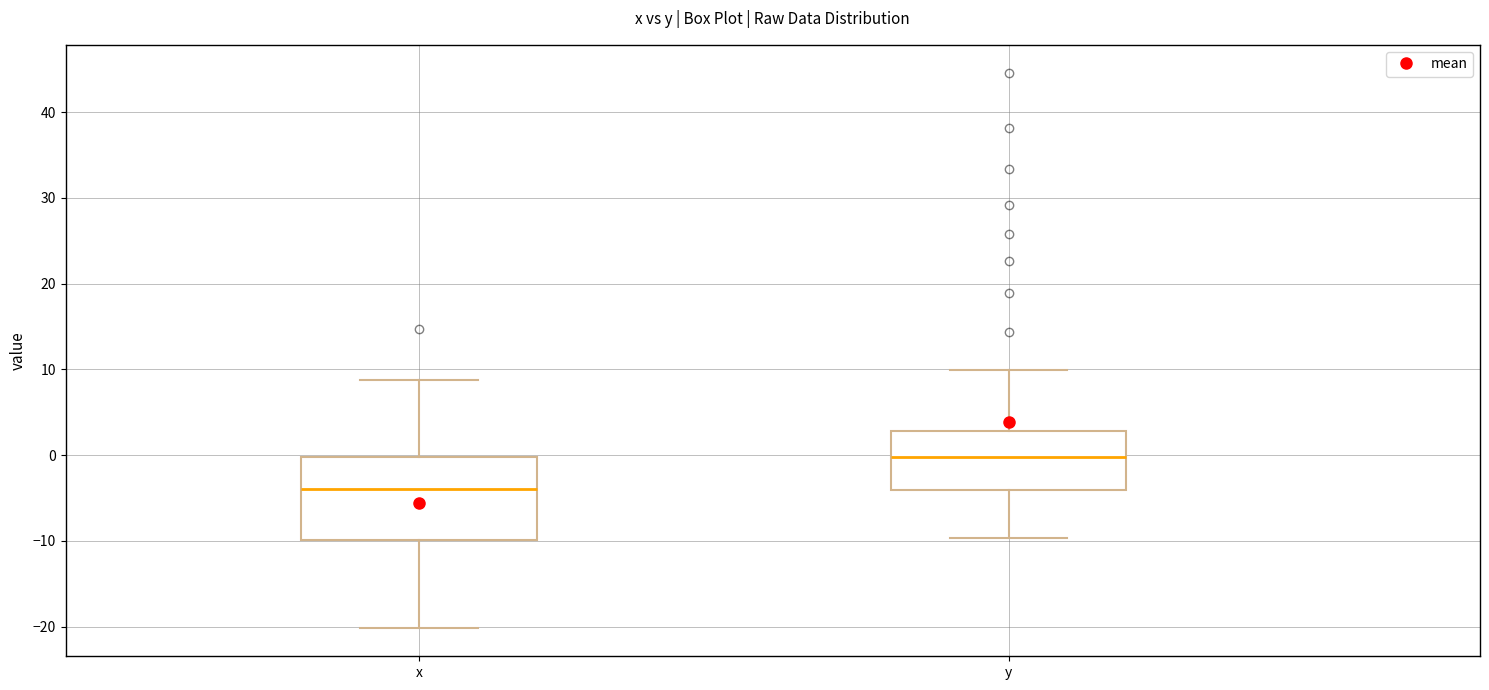

Reading left to right, read every box against the y-axis: the position of its median line, the range the box covers, and the ends of its whiskers. The values are not printed on the chart, so give them approximately, as read against the axis.

x: median -4, box -10 to 0, whiskers -20 to 9
y: median 0, box -4 to 3, whiskers -10 to 10